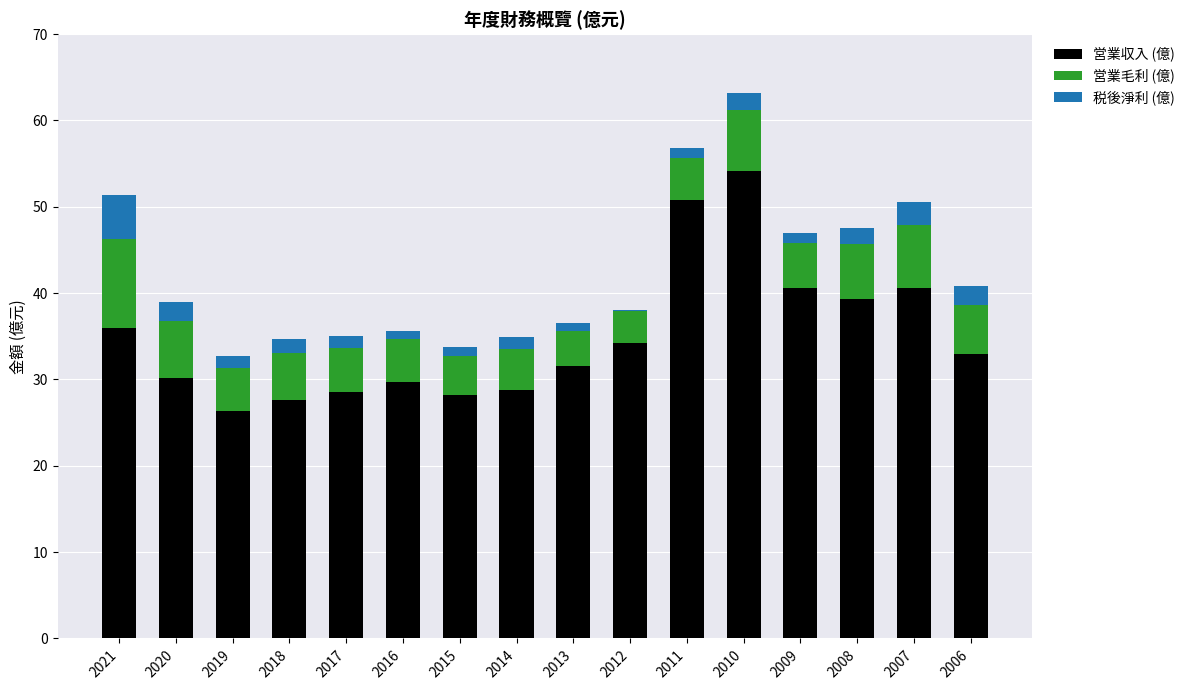

At which category is the sum across all series the highest?

2010